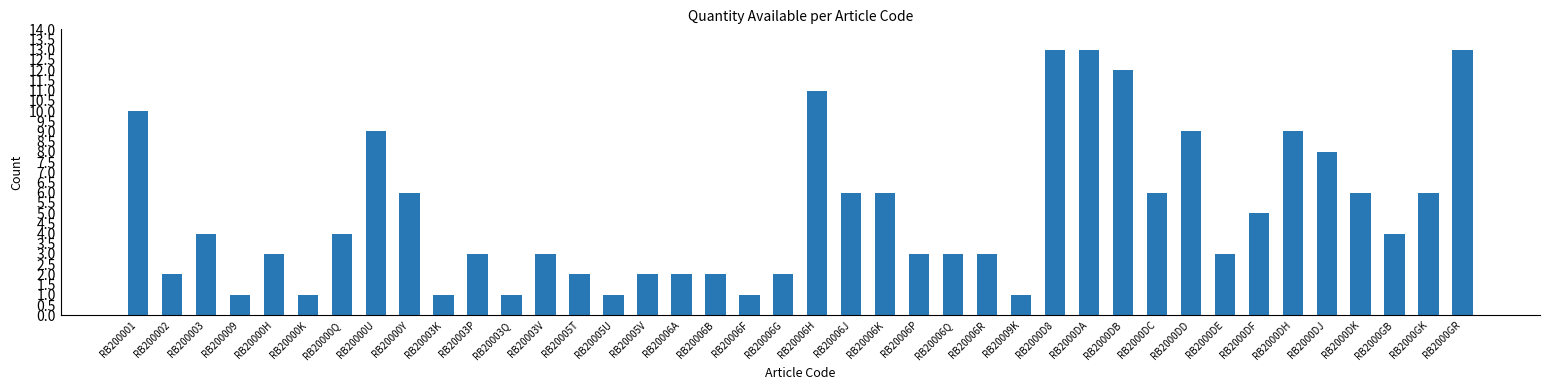

What is the change in value from RB20000K to RB20000Q?

+3